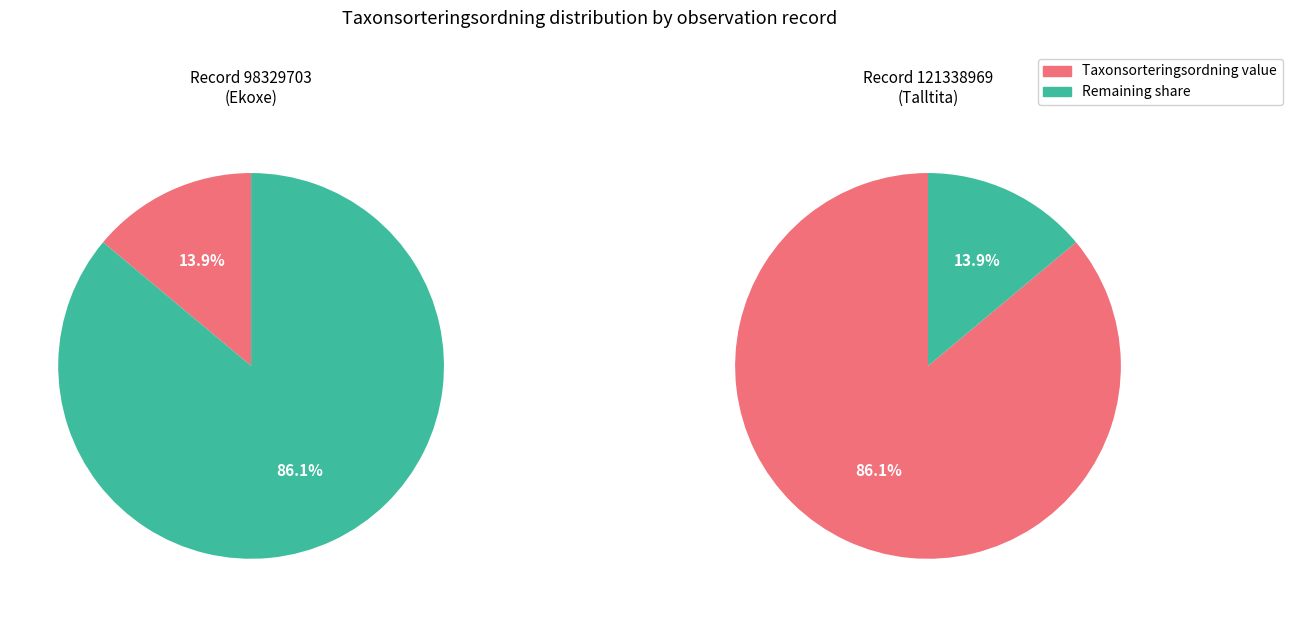

To the nearest percent, what portion does 121338969 represent?

86%